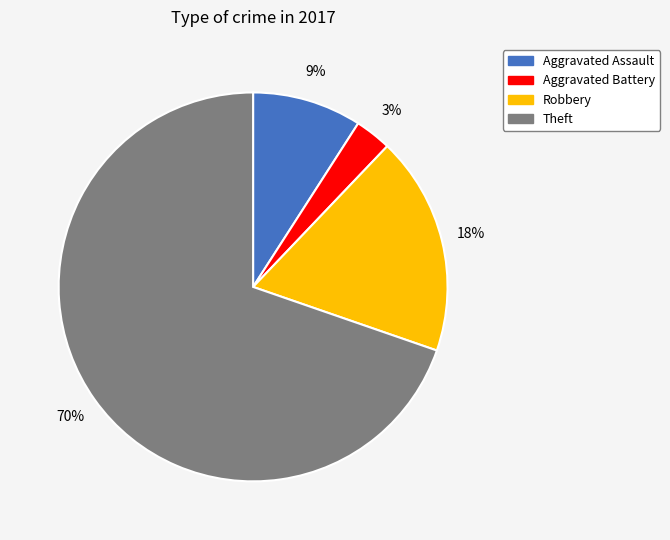

To the nearest percent, what portion does Robbery represent?

18%